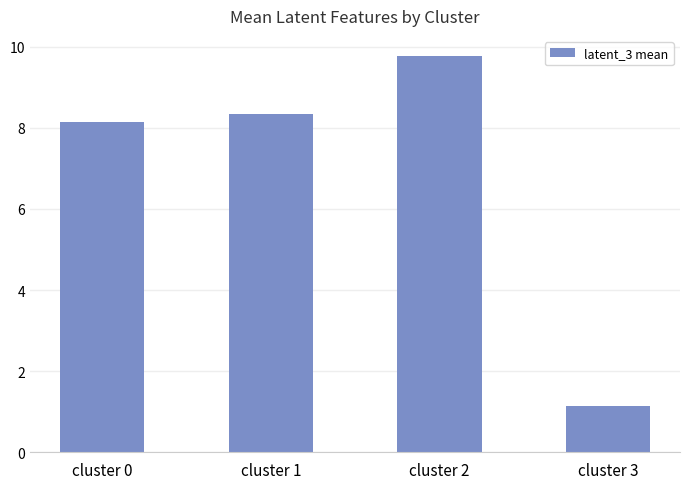

List the labels in order of value, smallest first.

cluster 3, cluster 0, cluster 1, cluster 2